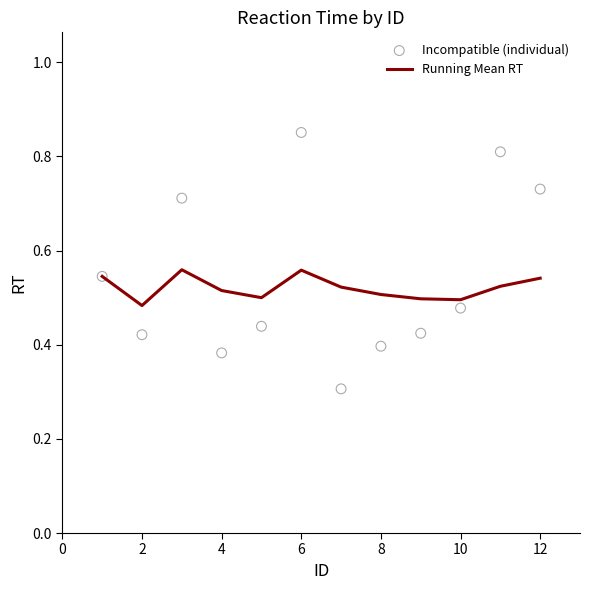

At how many categories does at least one series exceed 0?

12